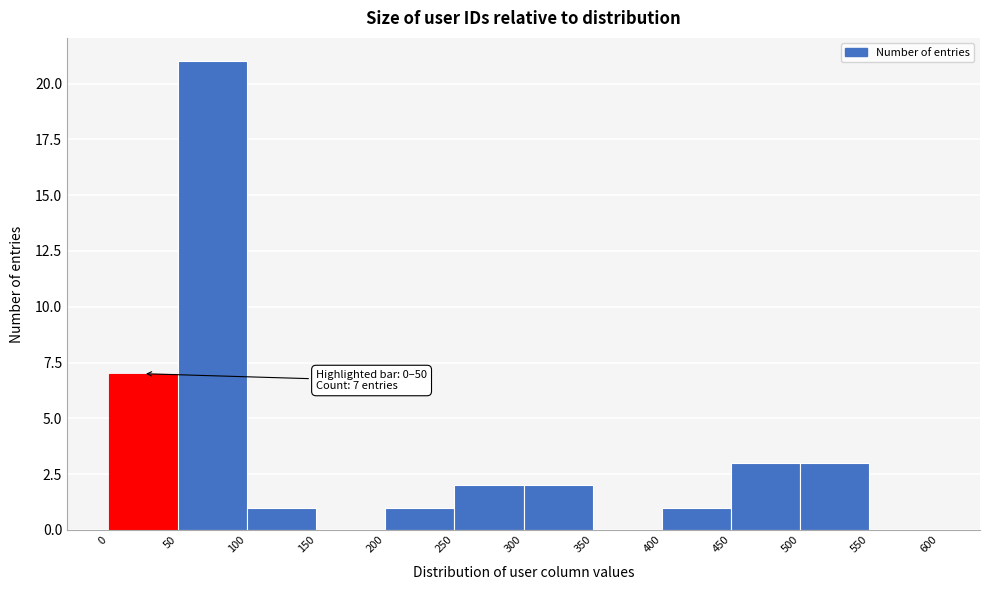

Over which range of the x-axis is the bar tallest?

50 to 100